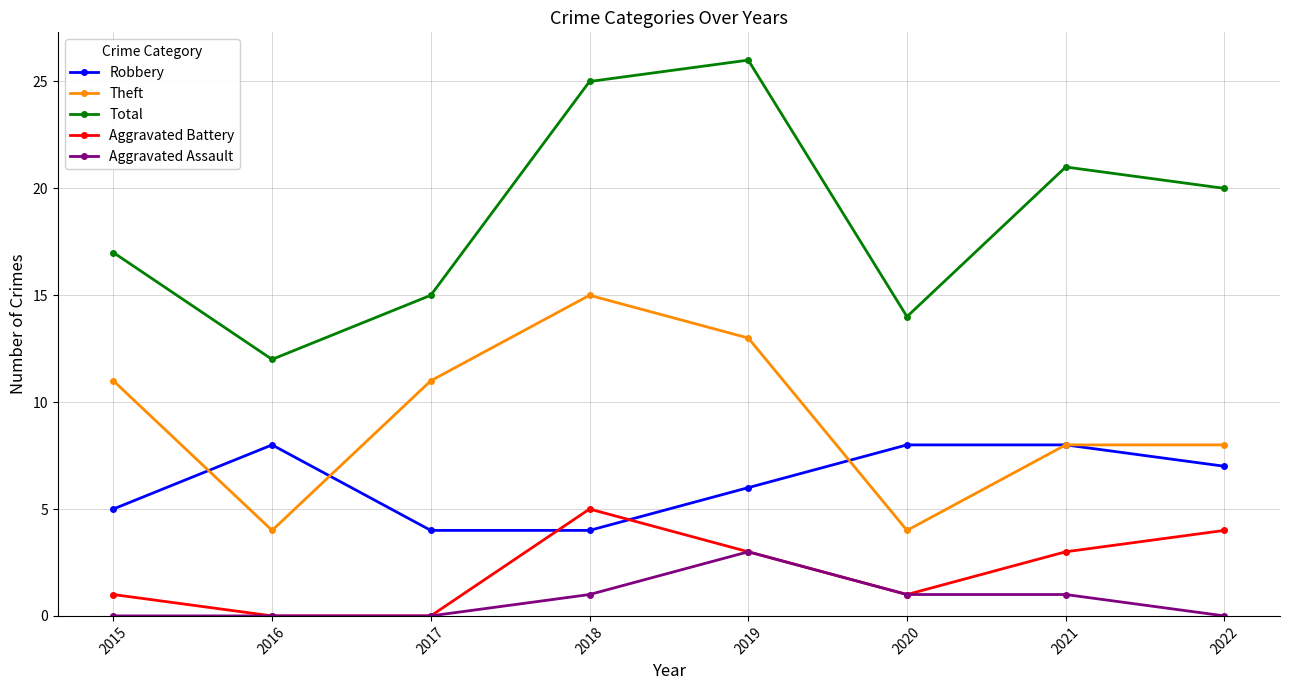

How many lines are shown in the chart?

5